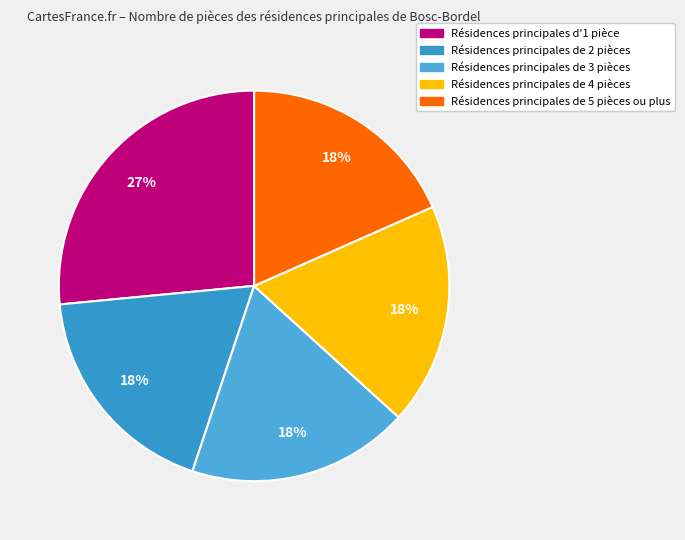

How many segments does this pie chart have?

5